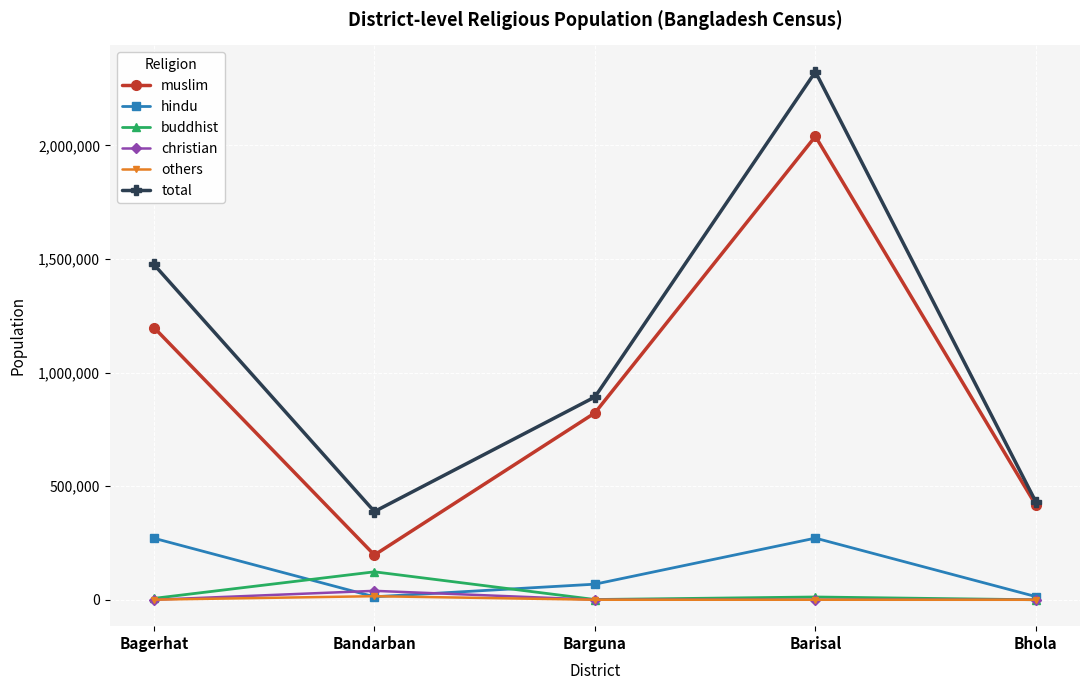

What is the difference between the hindu values at Bandarban and Bhola?

830